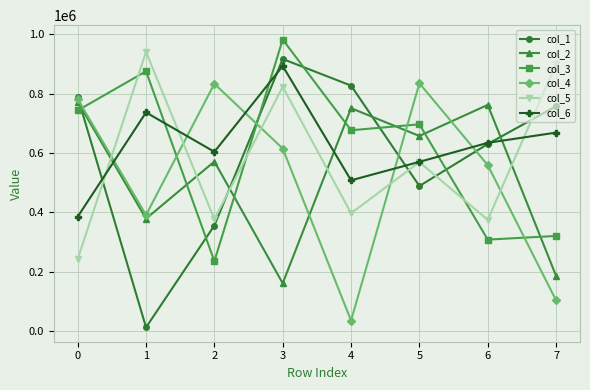

What is the value of the col_5 point at the 6th from the left?

569322